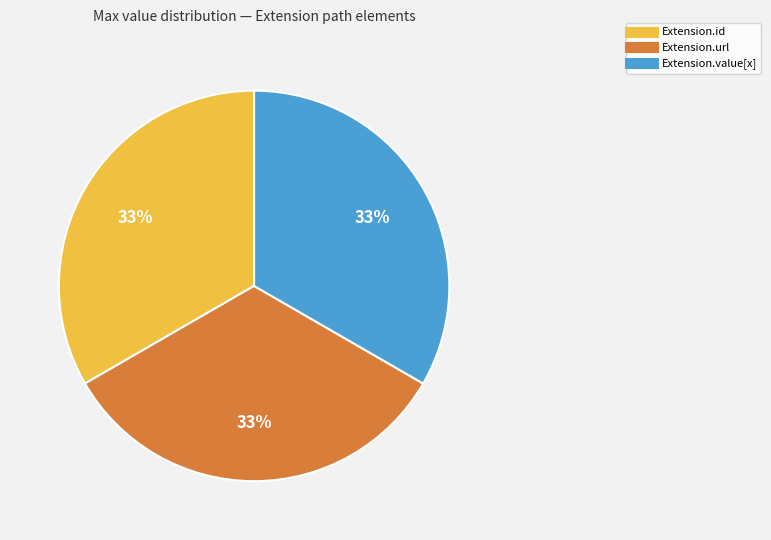

Count the number of slices in the pie.

3